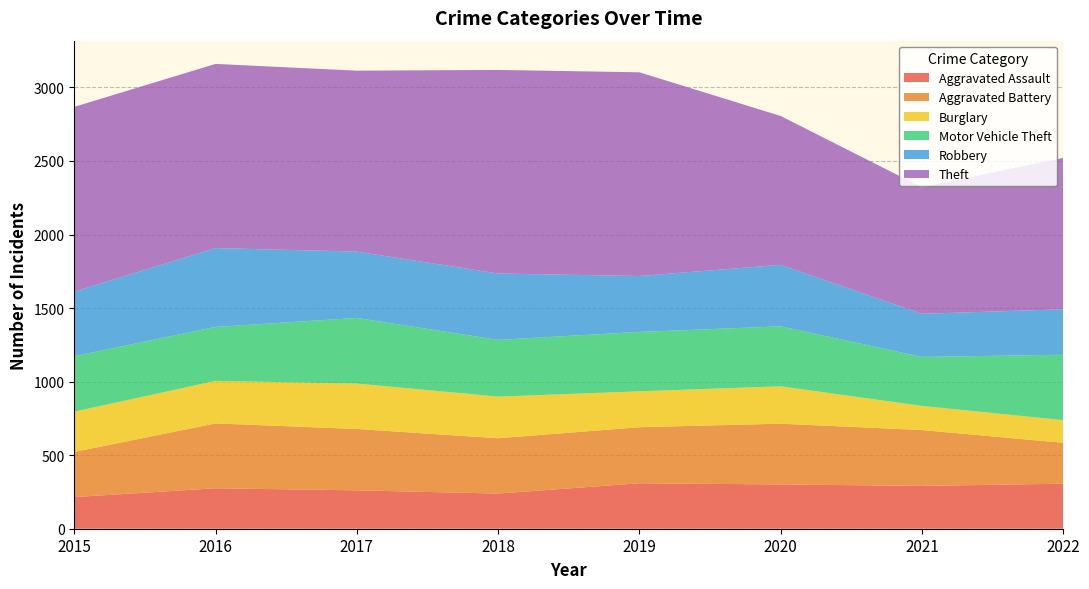

In Robbery, how many points are lower than both neighbors (excluding endpoints)?

2